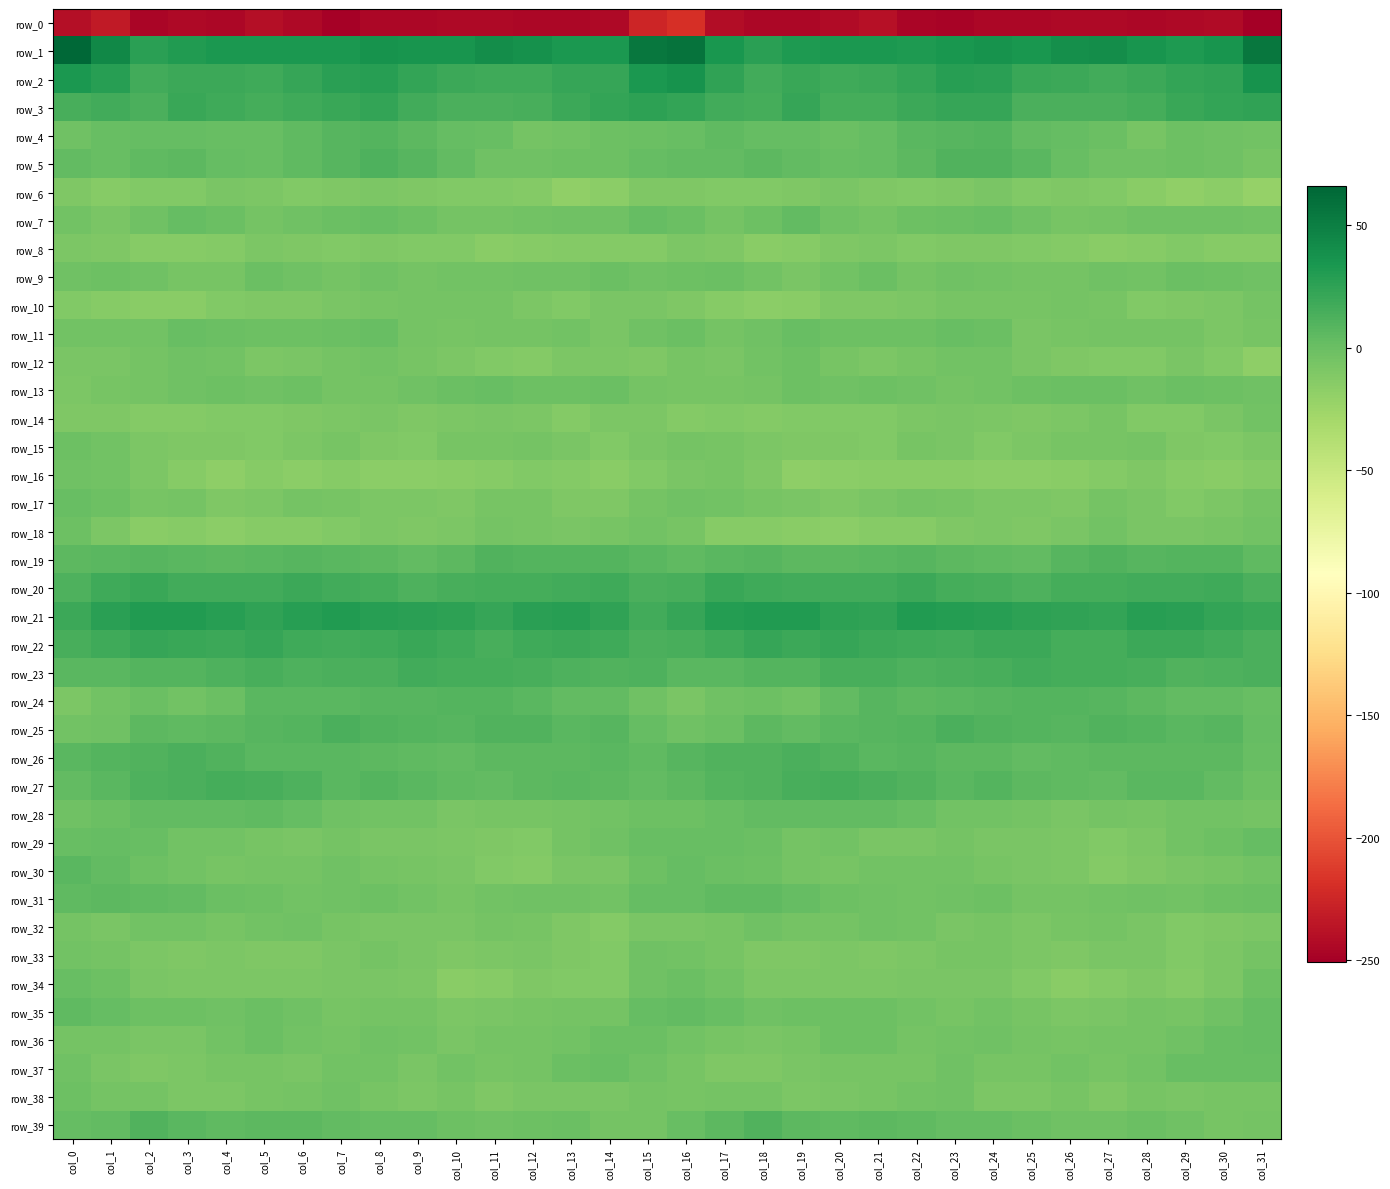

Which series has the widest spread of values?

row_1